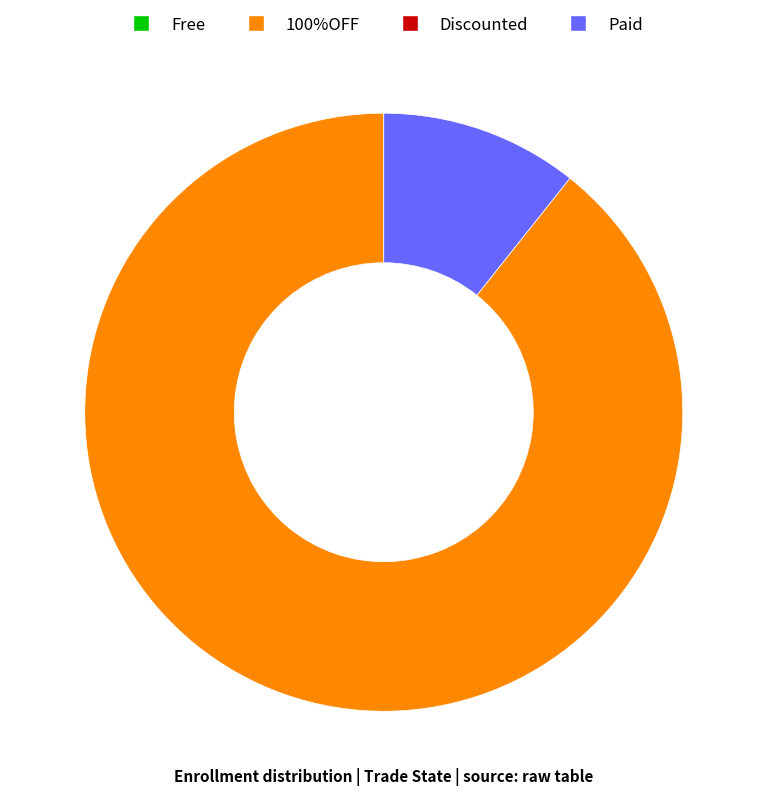

Is there any slice that represents more than half of the pie?

Yes